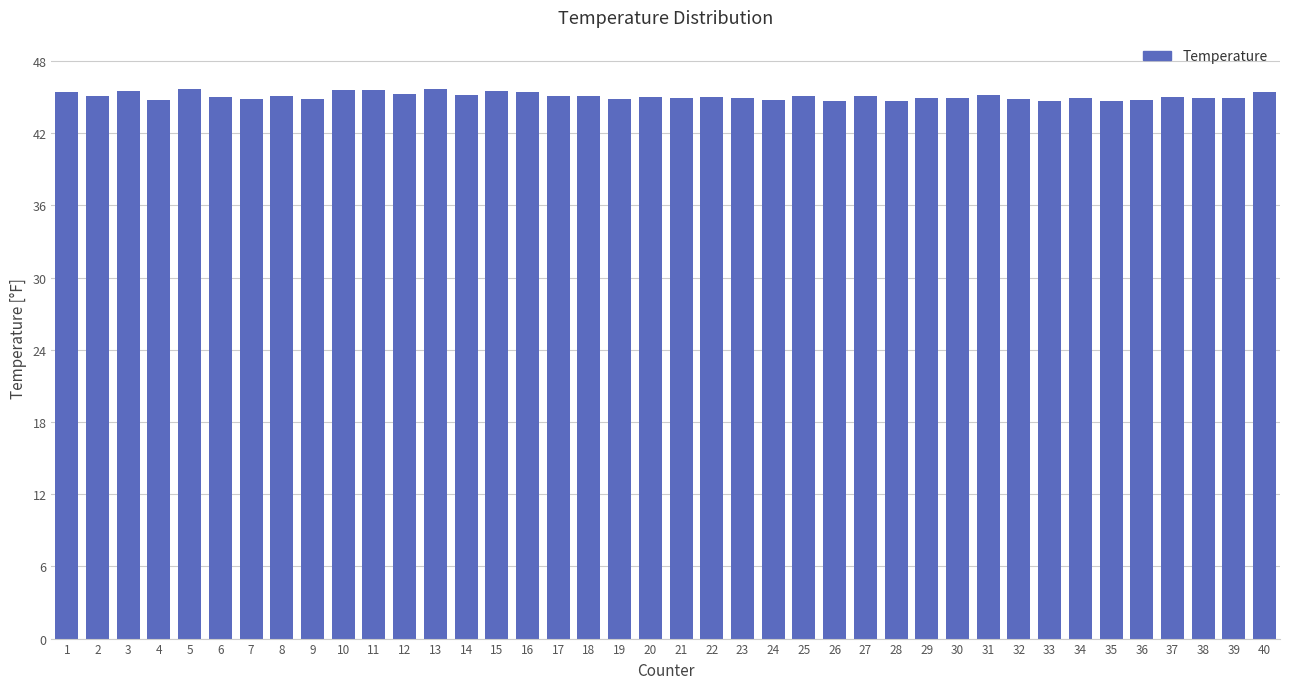

What is the value of the 6th bar from the left?

45.0